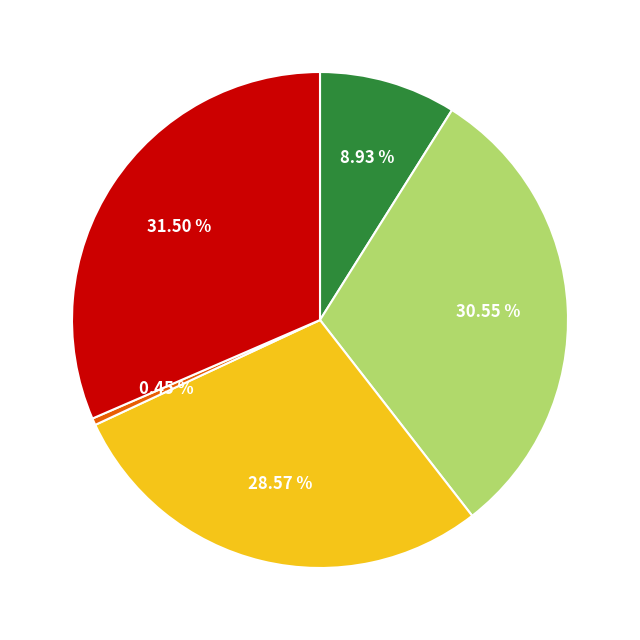

Is there a majority slice in this chart?

No